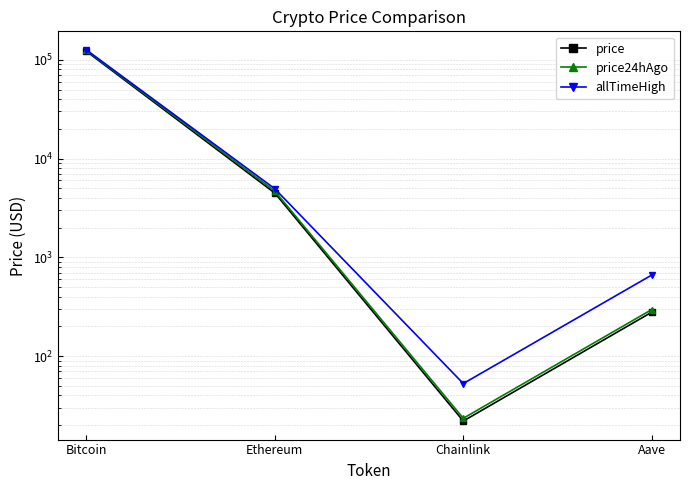

How many lines are shown in the chart?

3